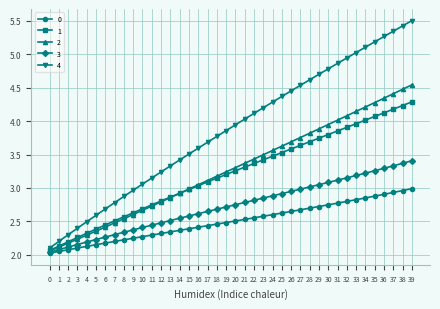

At how many categories does at least one series exceed 5?

7